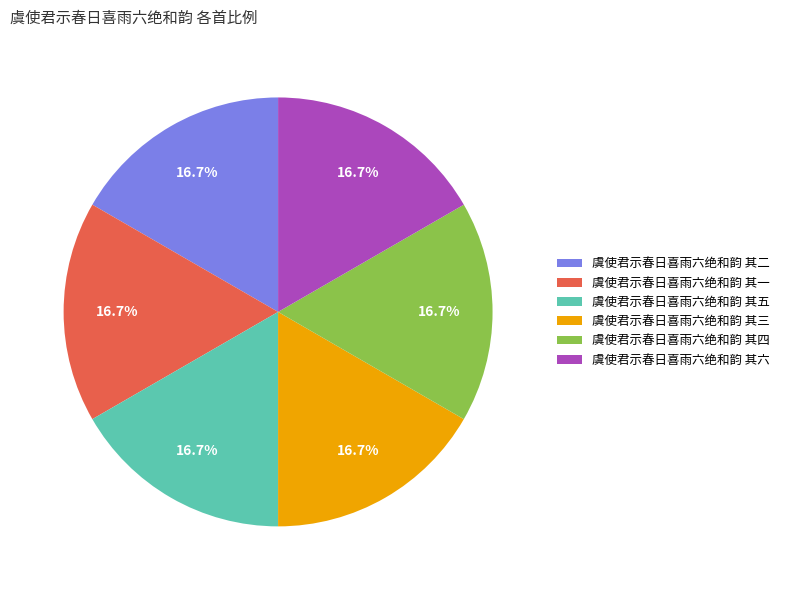

Does 虞使君示春日喜雨六绝和韵 其五 represent more than half of the total?

No